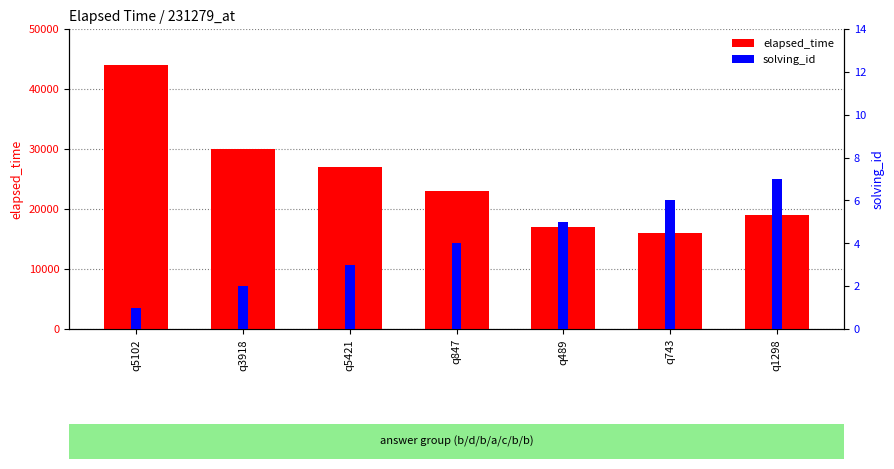

The value of elapsed_time at q5421 is 27000. True or false?

True